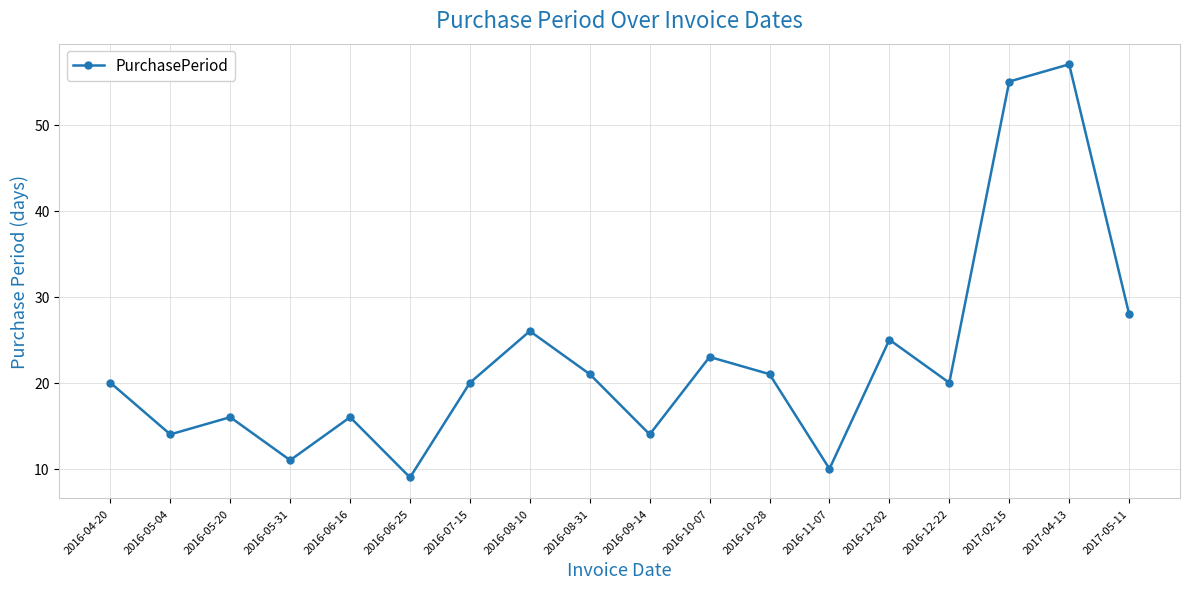

The value at 2017-04-13 is 102. True or false?

False